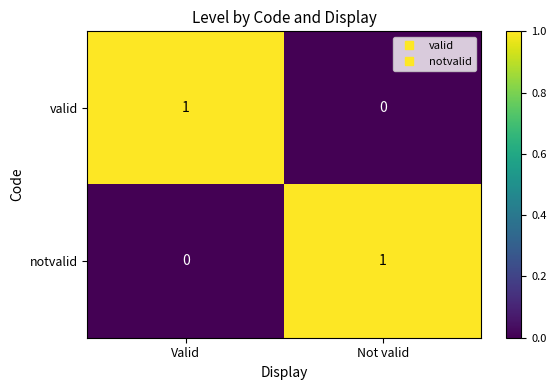

At which label is valid closest to 0?

Not valid